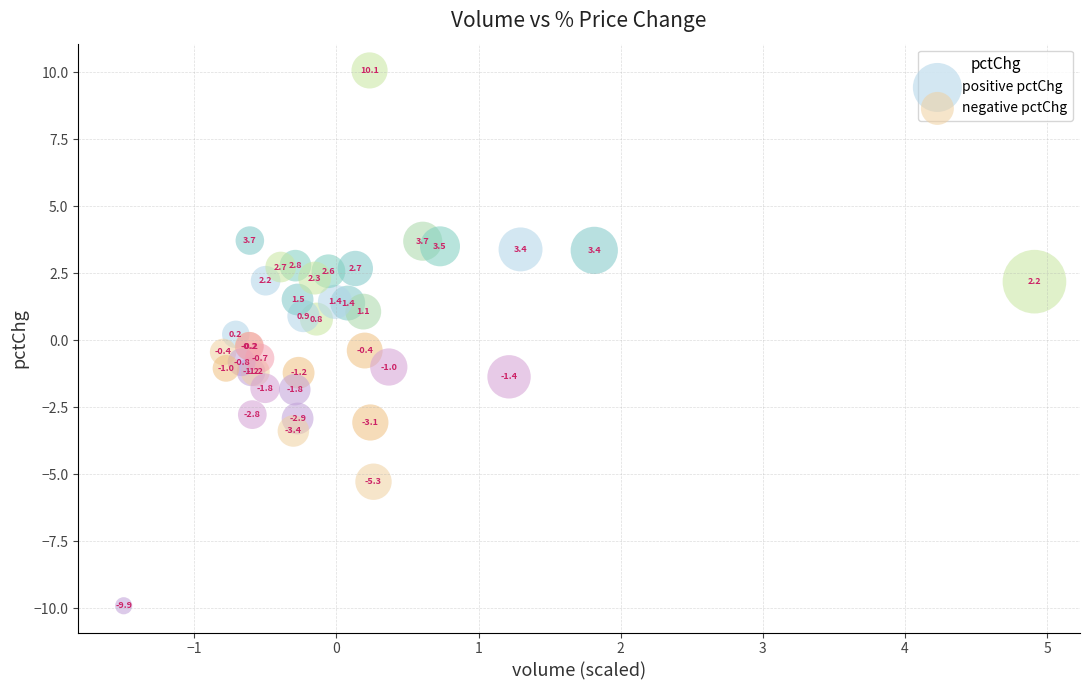

Which series has the largest Y range (max minus min)?

positive pctChg